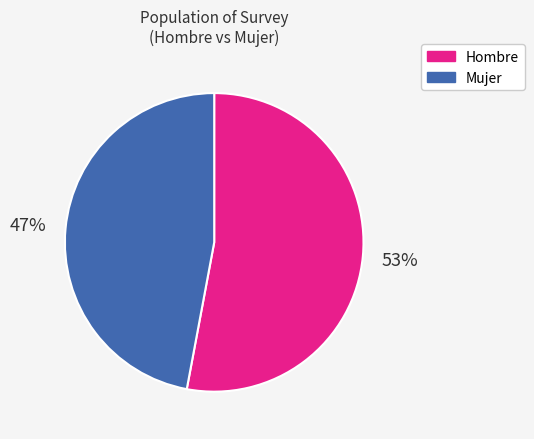

True or false: Mujer accounts for 47% of the total.

True